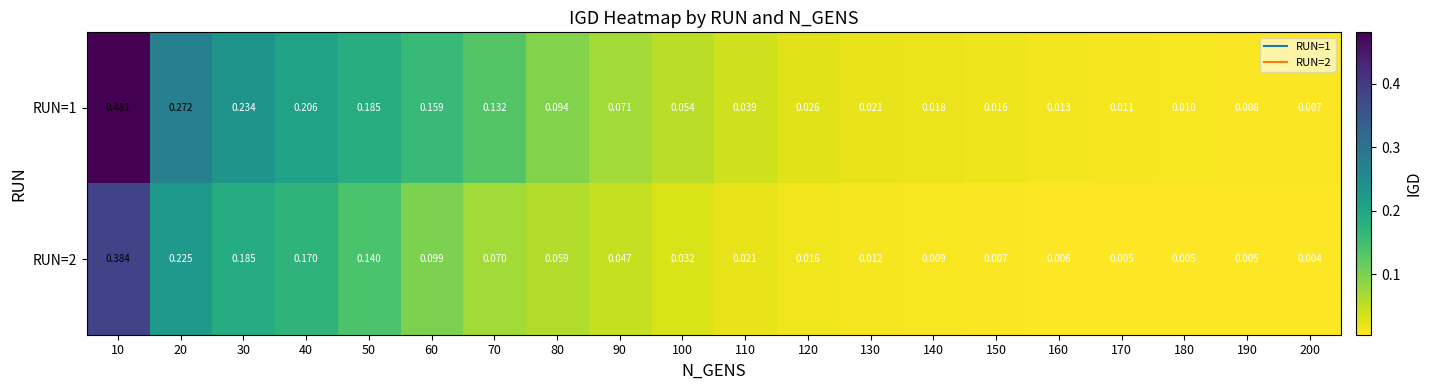

Rank the series by their maximum value, from lowest to highest.

RUN=2, RUN=1